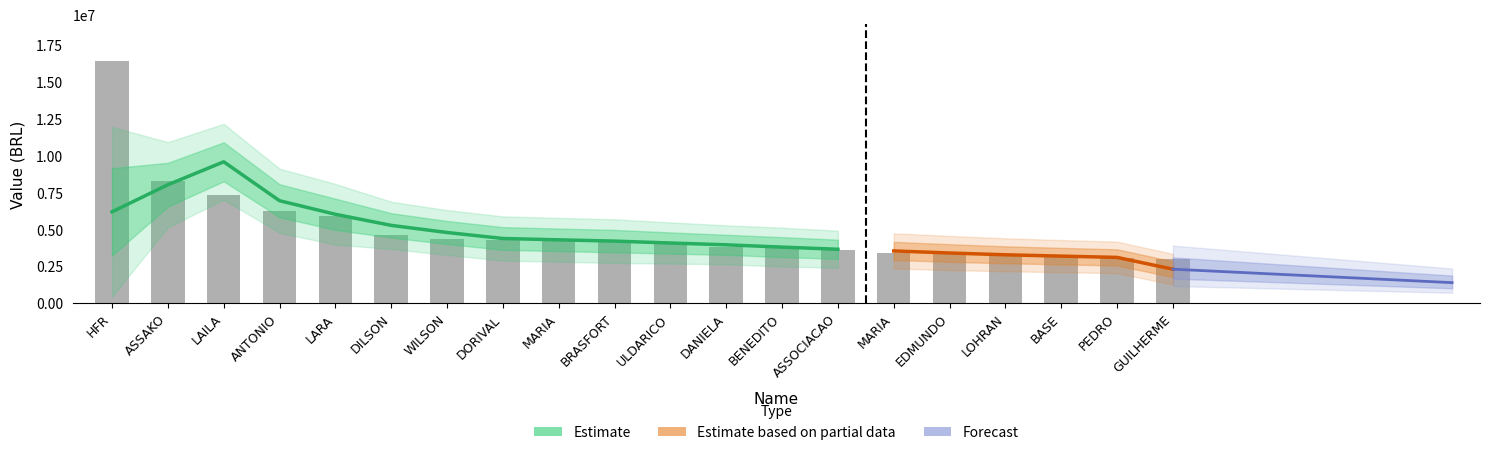

What is the sum of all values?

100045411.3